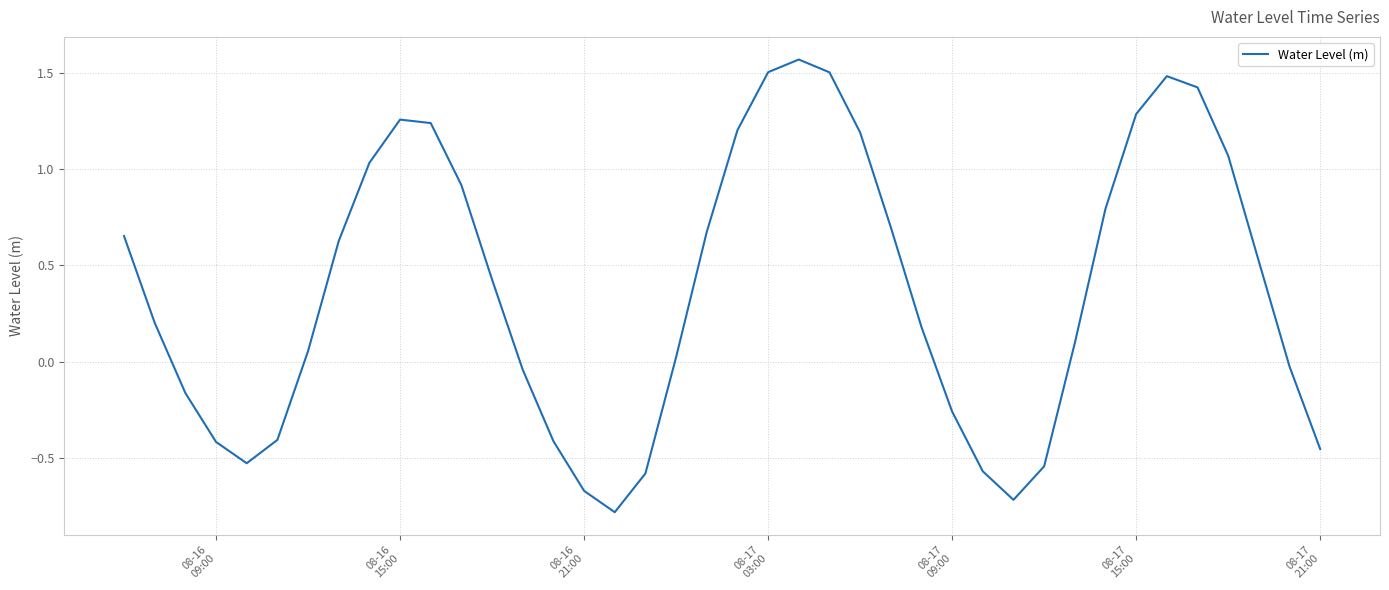

What is the difference between the maximum and minimum values?

2.3